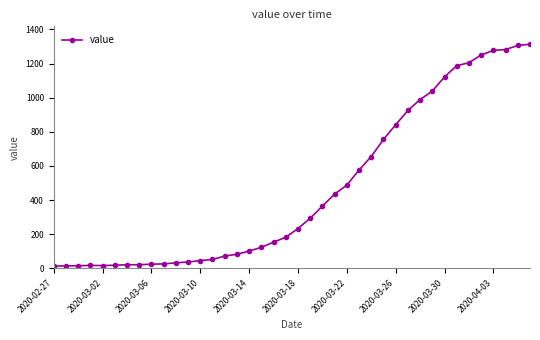

What is the value of the 11th point from the left?

32